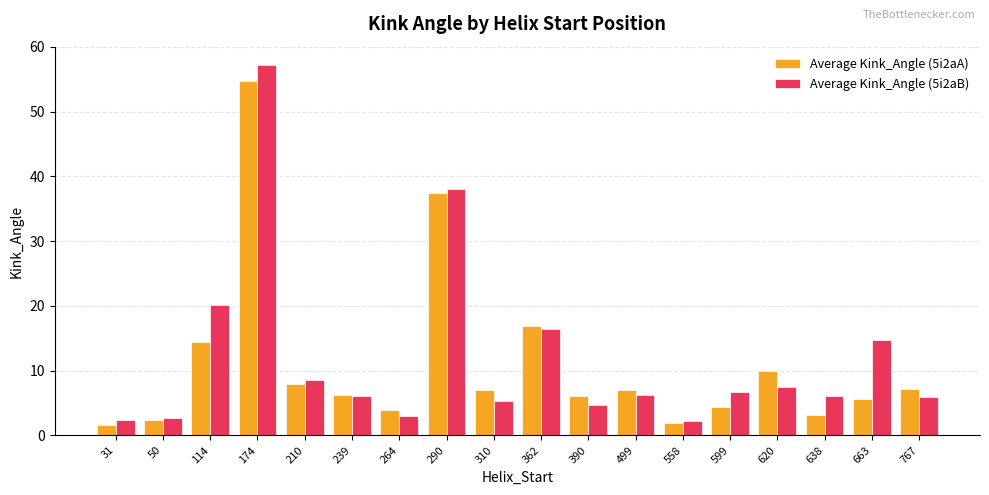

Which series has the largest total across all categories?

Average Kink_Angle (5i2aB)